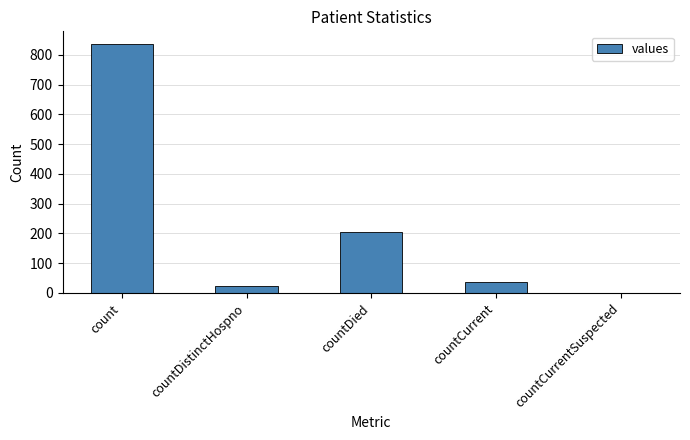

Reading left to right, extract all data points from this chart.

837	23	206	38	0